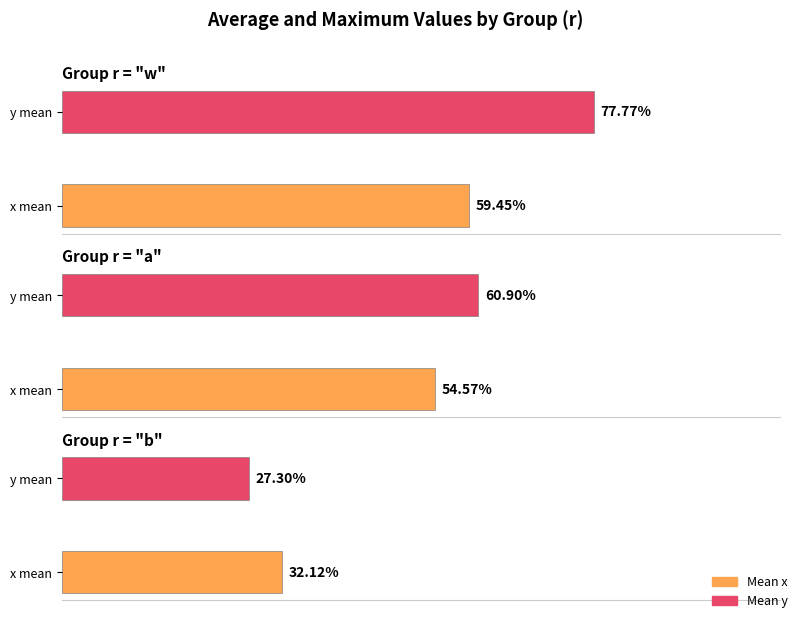

Between a and b, which series saw the biggest shift?

y